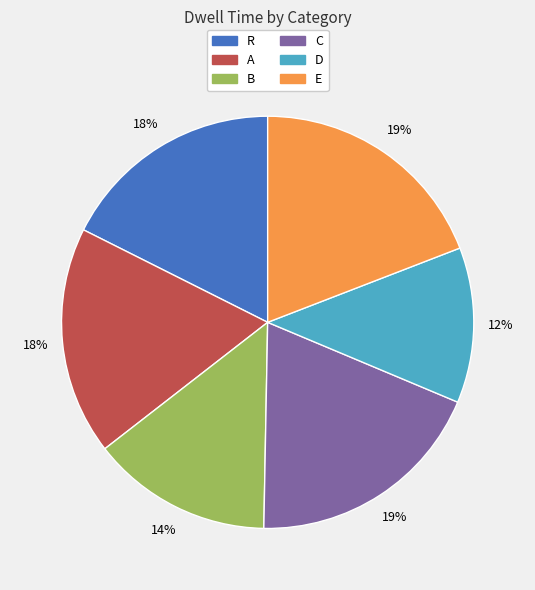

To the nearest percent, what percentage of the pie is A?

18%